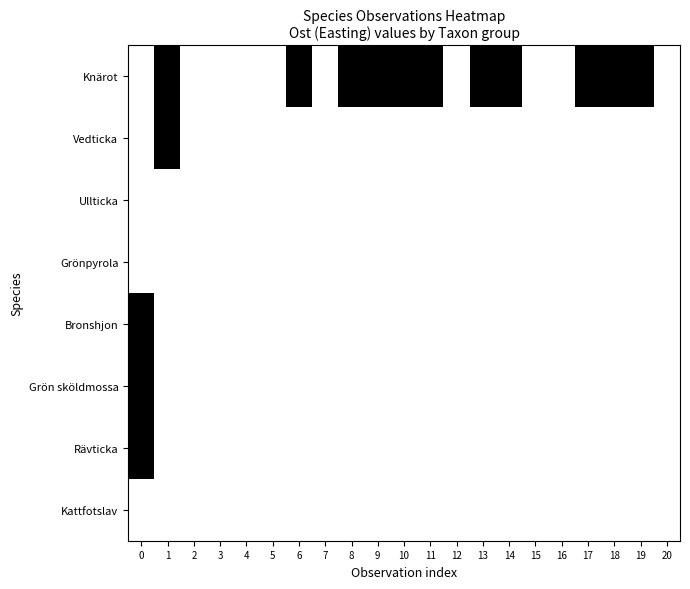

How many distinct data groups are displayed?

8